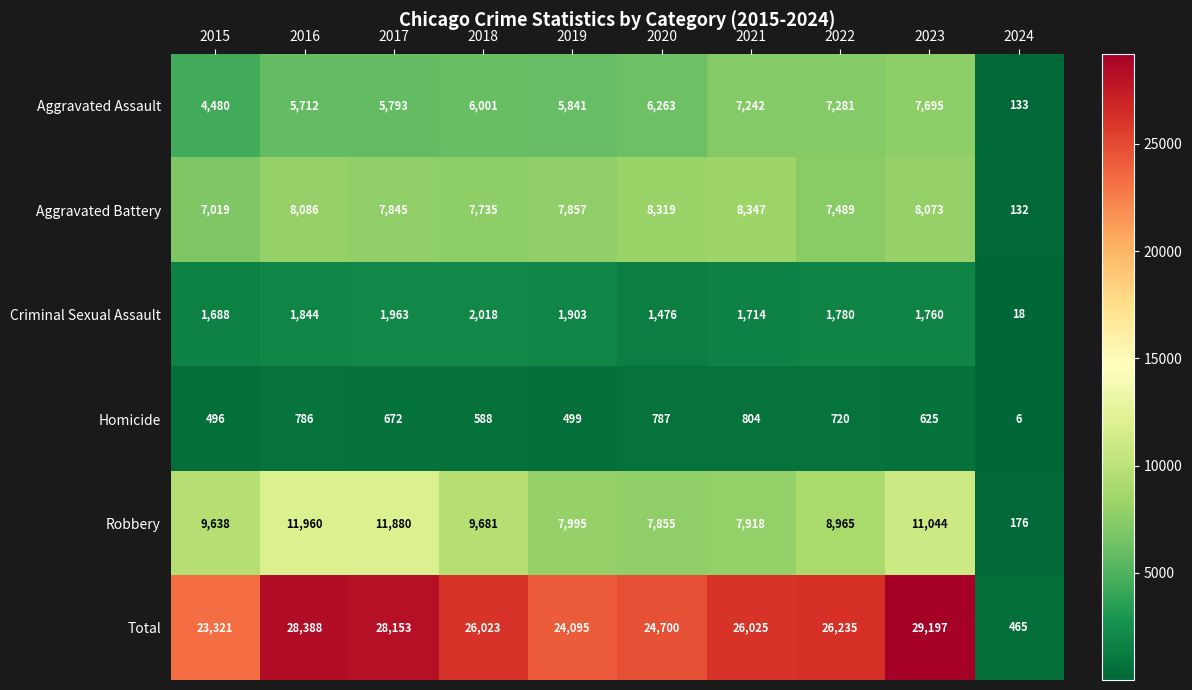

Which series has the largest range (max minus min)?

Total